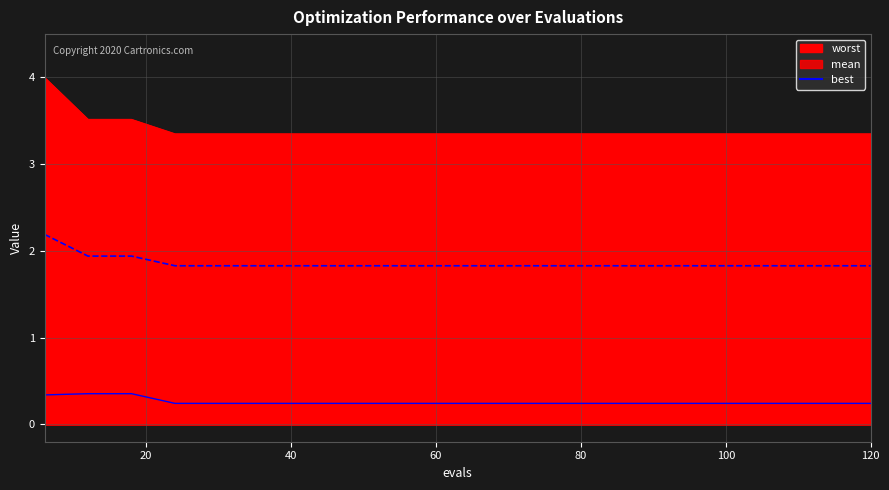

What is the difference between the second highest and second lowest values in the best series?

0.1